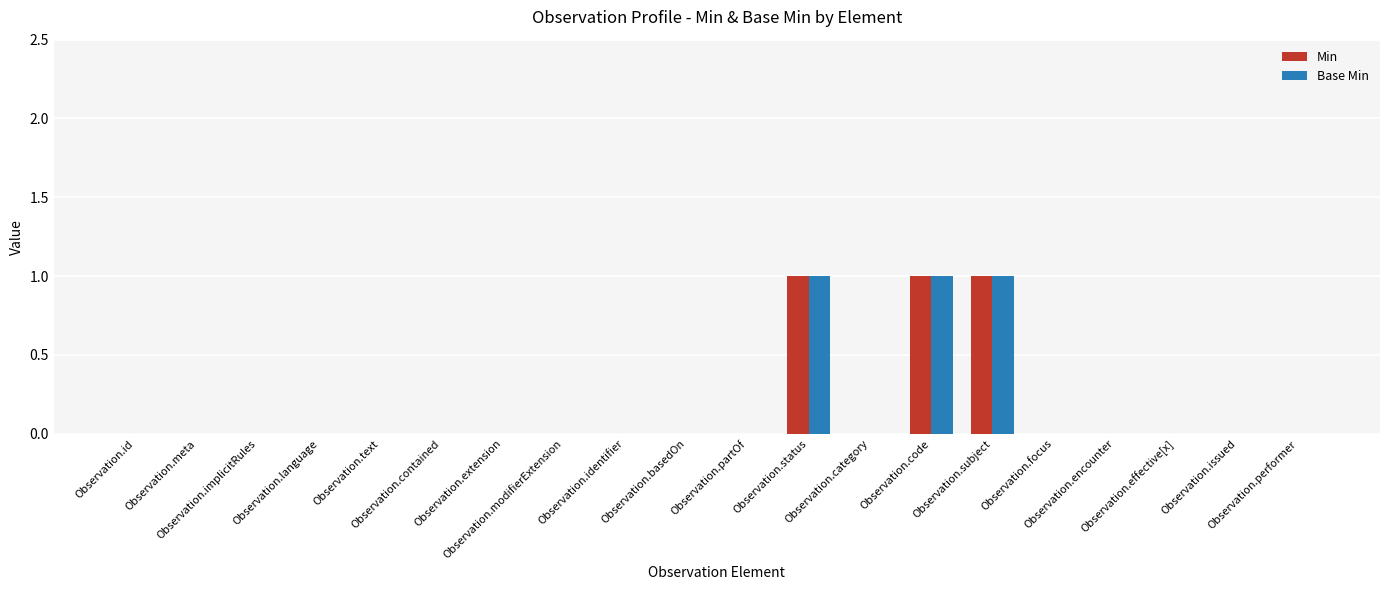

Reading left to right, what are all the values shown in this chart?

Min: Observation.id=0	Observation.meta=0	Observation.implicitRules=0	Observation.language=0	Observation.text=0	Observation.contained=0	Observation.extension=0	Observation.modifierExtension=0	Observation.identifier=0	Observation.basedOn=0	Observation.partOf=0	Observation.status=1	Observation.category=0	Observation.code=1	Observation.subject=1	Observation.focus=0	Observation.encounter=0	Observation.effective[x]=0	Observation.issued=0	Observation.performer=0
Base Min: Observation.id=0	Observation.meta=0	Observation.implicitRules=0	Observation.language=0	Observation.text=0	Observation.contained=0	Observation.extension=0	Observation.modifierExtension=0	Observation.identifier=0	Observation.basedOn=0	Observation.partOf=0	Observation.status=1	Observation.category=0	Observation.code=1	Observation.subject=1	Observation.focus=0	Observation.encounter=0	Observation.effective[x]=0	Observation.issued=0	Observation.performer=0